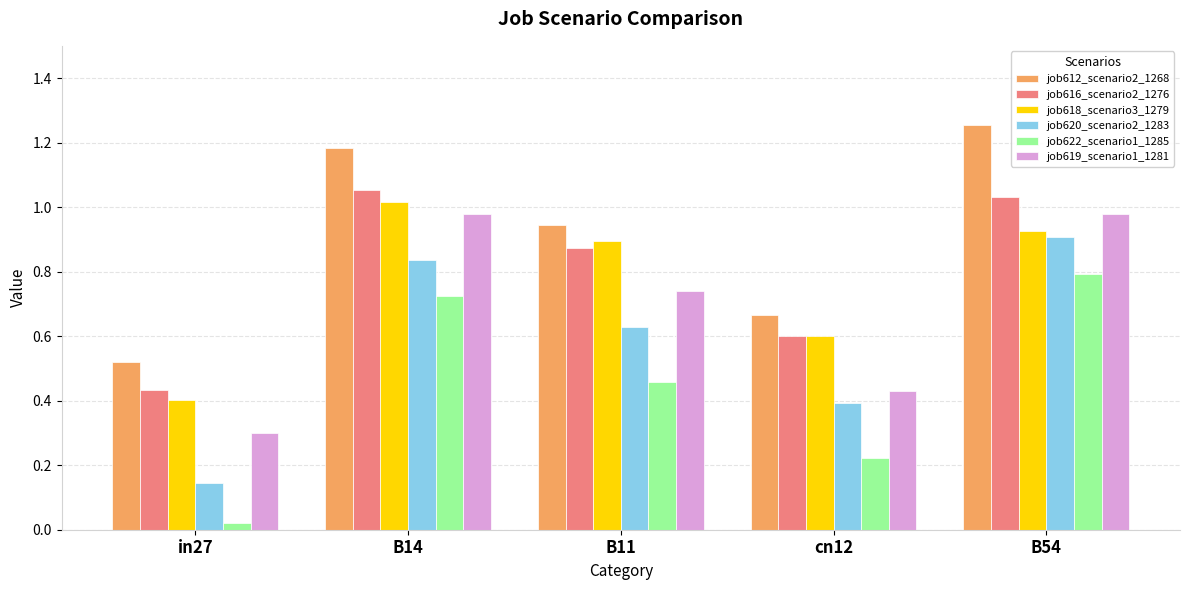

Does the chart contain any negative values?

No